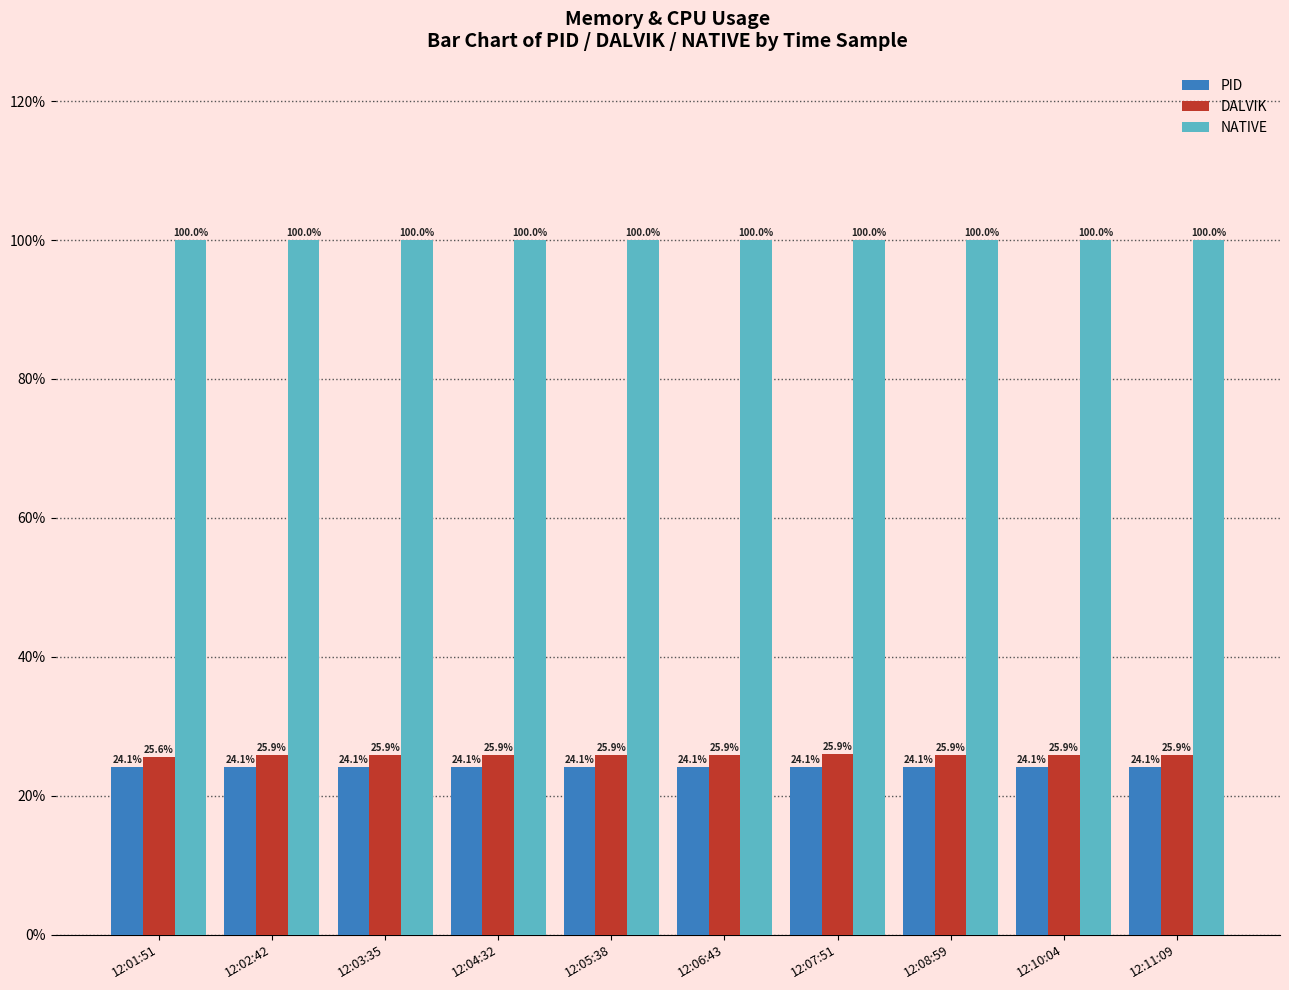

What is the label of the 9th bar from the left?

12:10:04